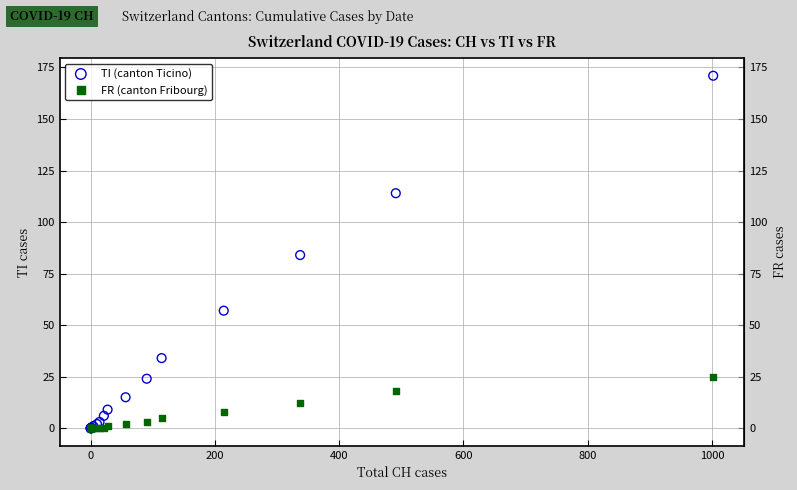

What are all the series names shown in the legend?

TI (canton Ticino), FR (canton Fribourg)